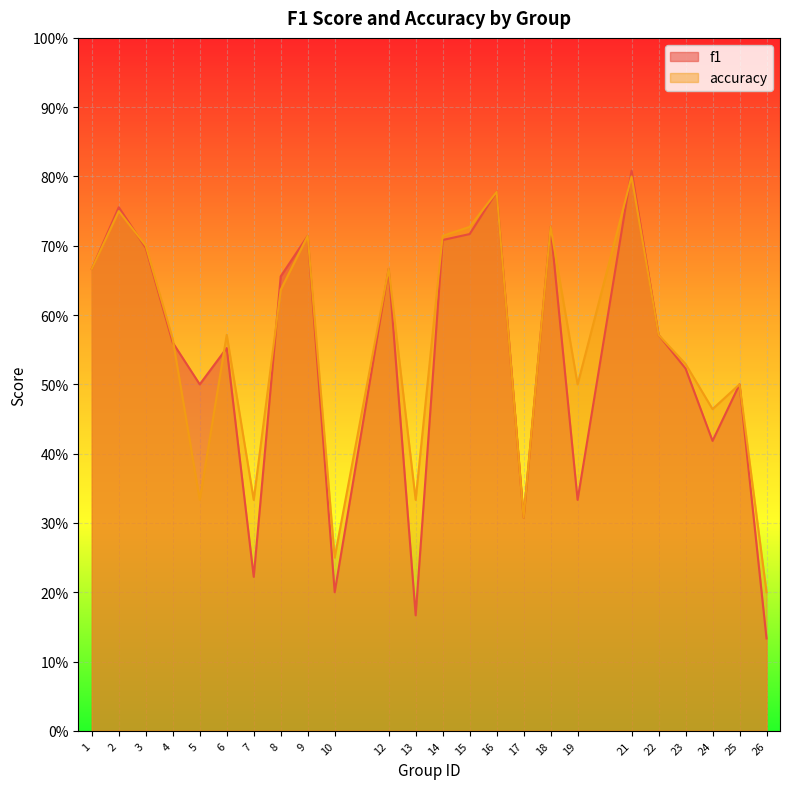

Between 16 and 24, which is larger?

16